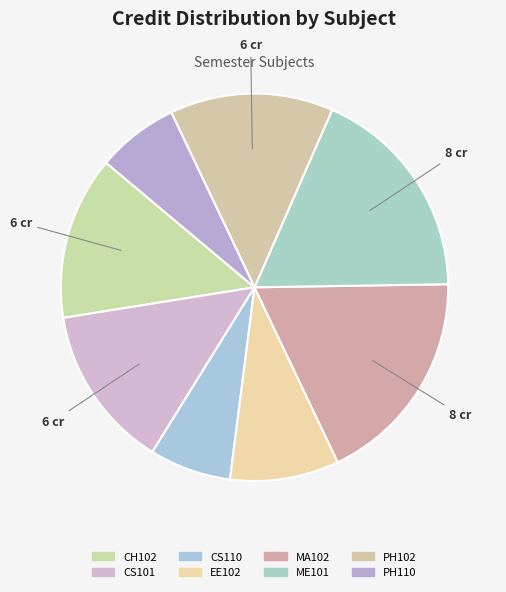

Does CH102 account for over 50% of the chart?

No